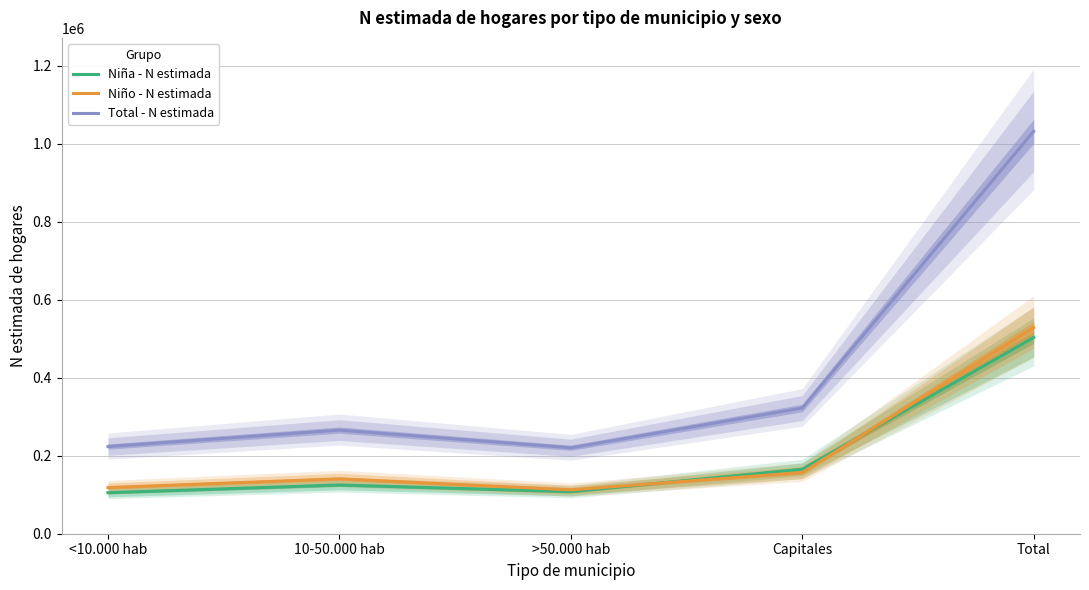

Where does the Total - N estimada series first go above 265707?

Capitales